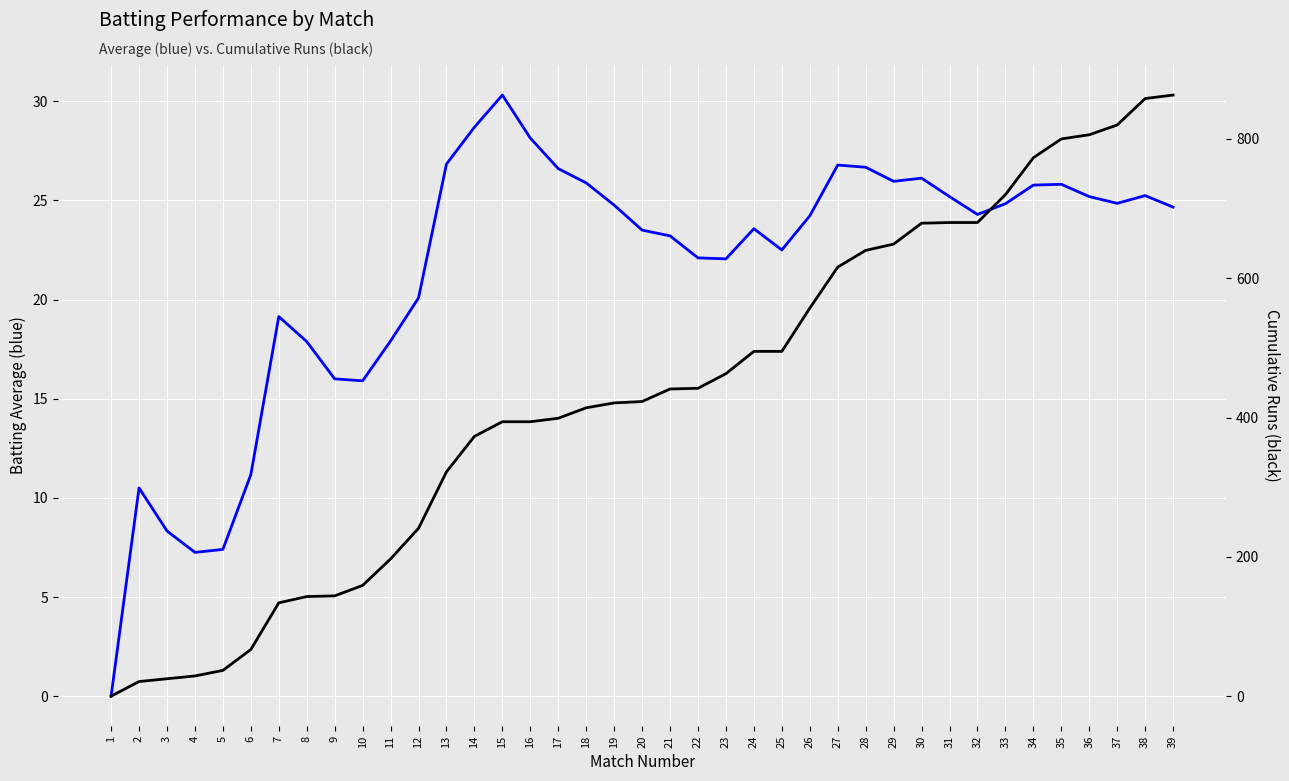

Reading left to right, what are all the values shown in this chart?

Batting Average (Avg): 1=0.0	2=10.5	3=8.3	4=7.2	5=7.4	6=11.2	7=19.1	8=17.9	9=16.0	10=15.9	11=17.9	12=20.1	13=26.8	14=28.7	15=30.3	16=28.1	17=26.6	18=25.9	19=24.8	20=23.5	21=23.2	22=22.1	23=22.1	24=23.6	25=22.5	26=24.2	27=26.8	28=26.7	29=26.0	30=26.1	31=25.2	32=24.3	33=24.8	34=25.8	35=25.8	36=25.2	37=24.9	38=25.2	39=24.7
Cumulative Runs (Aggr): 1=0.0	2=21.0	3=25.0	4=29.0	5=37.0	6=67.0	7=134.0	8=143.0	9=144.0	10=159.0	11=197.0	12=241.0	13=322.0	14=373.0	15=394.0	16=394.0	17=399.0	18=414.0	19=421.0	20=423.0	21=441.0	22=442.0	23=463.0	24=495.0	25=495.0	26=557.0	27=616.0	28=640.0	29=649.0	30=679.0	31=680.0	32=680.0	33=720.0	34=773.0	35=800.0	36=806.0	37=820.0	38=858.0	39=863.0